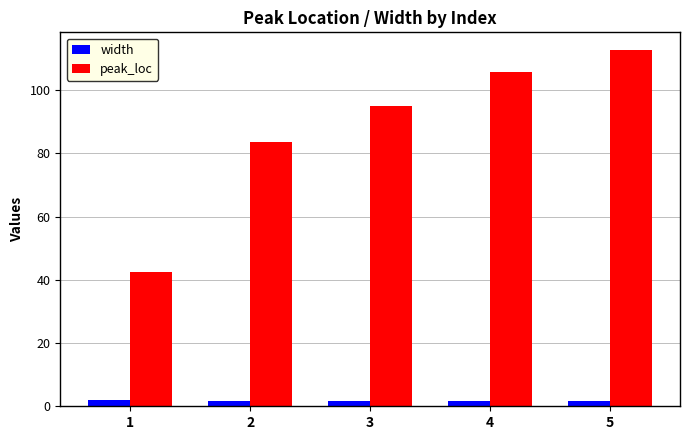

At which label is peak_loc closest to 77?

2